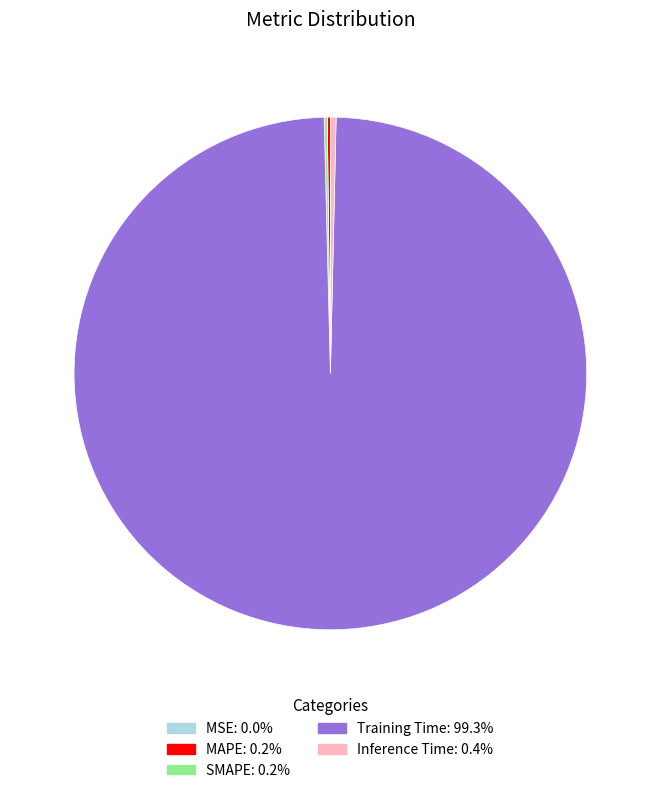

Which slice represents more than half of the pie?

Training Time